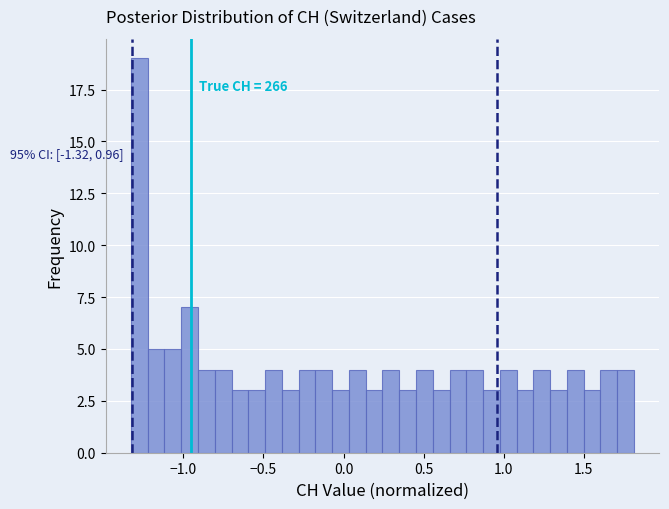

Around what value on the x-axis is the tallest bar? Give the approximate position of its centre, as read against the axis.

-1.30